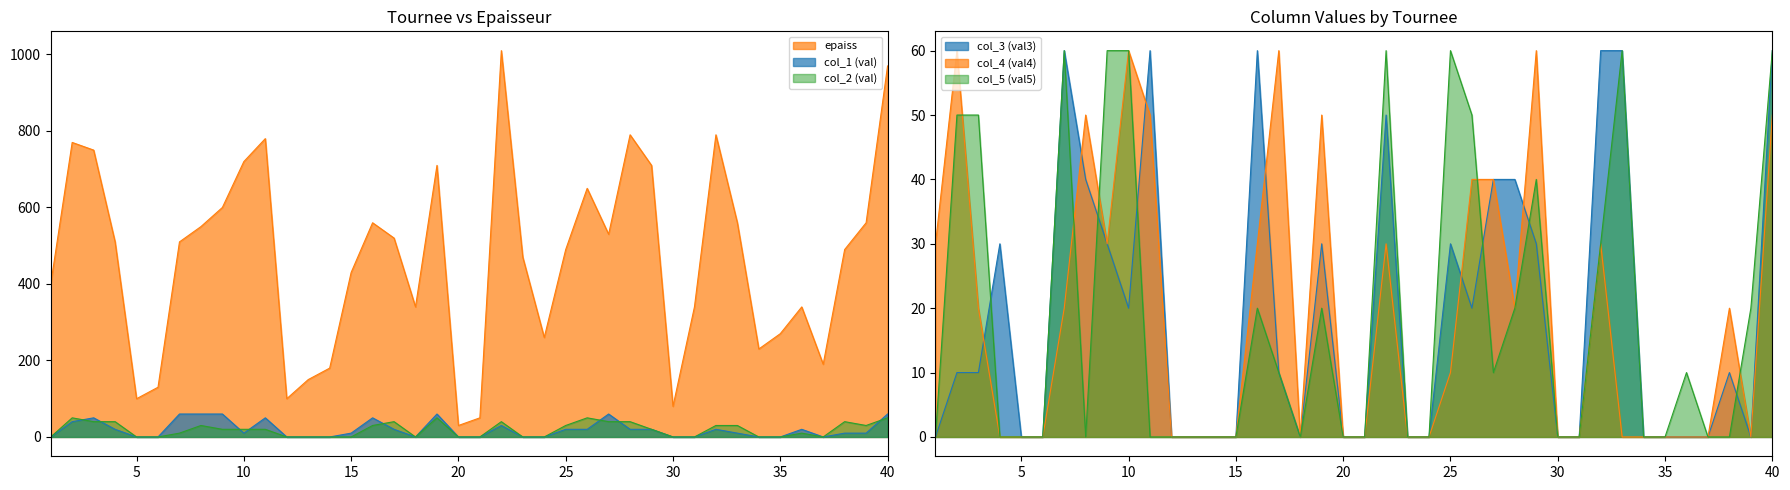

What is the average value of the col_3 series?

19